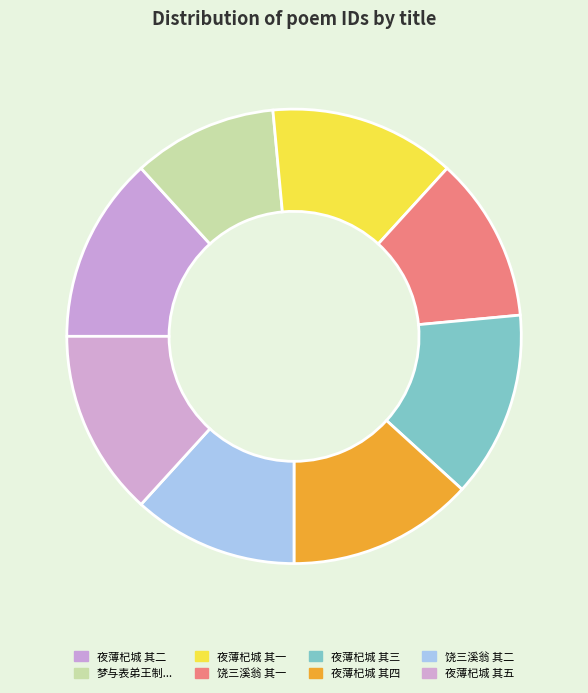

Which category has the smallest portion of the pie?

梦与表弟王制彝卿表甥陈鳌子鱼散步河曲鳌邀饮其室觉而赋之写似二子